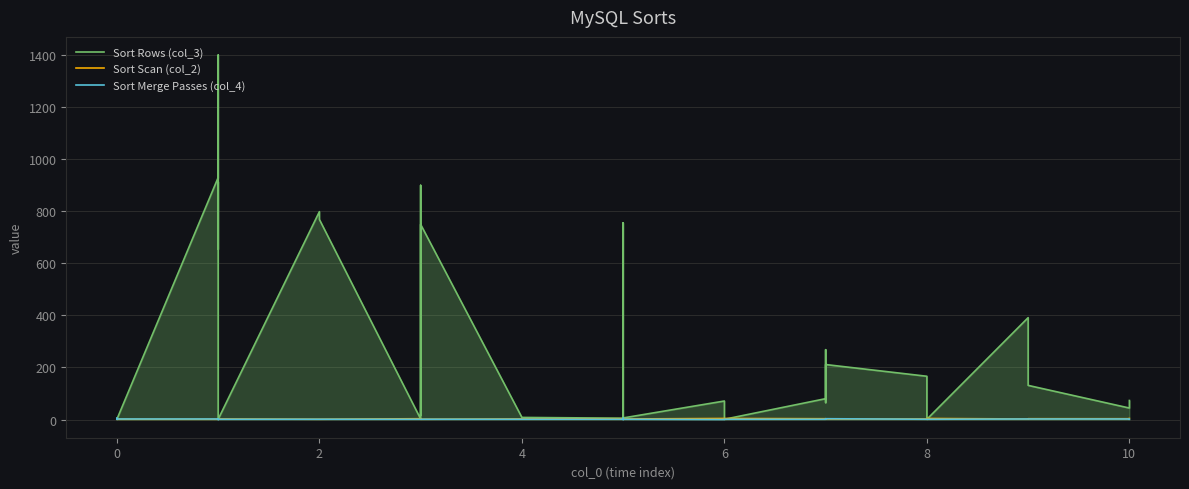

What is the label of the 33rd point from the right?

8